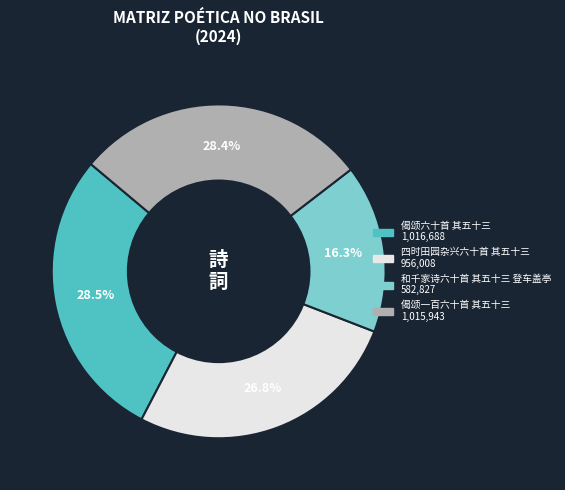

What is the total percentage of 偈颂六十首 其五十三 and 和千家诗六十首 其五十三 登车盖亭?

44.8%